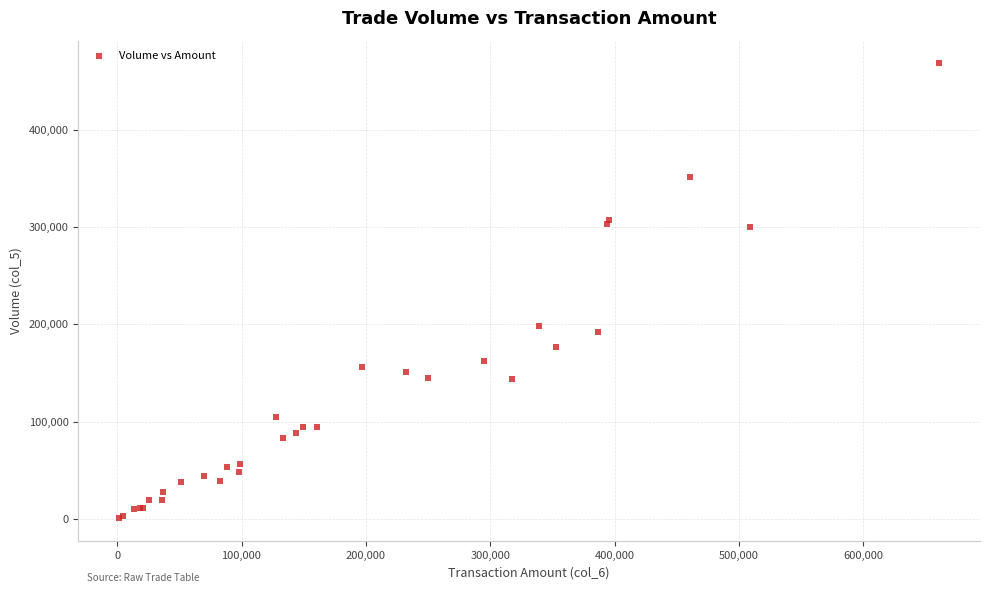

What Y value in the scatter plot is closest to 234500?

198000